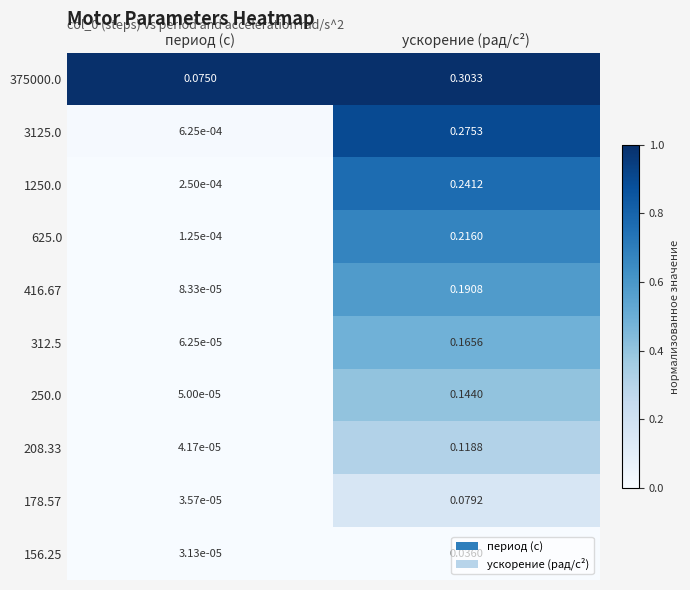

At which category is the sum across all series the highest?

ускорение (рад/с²)